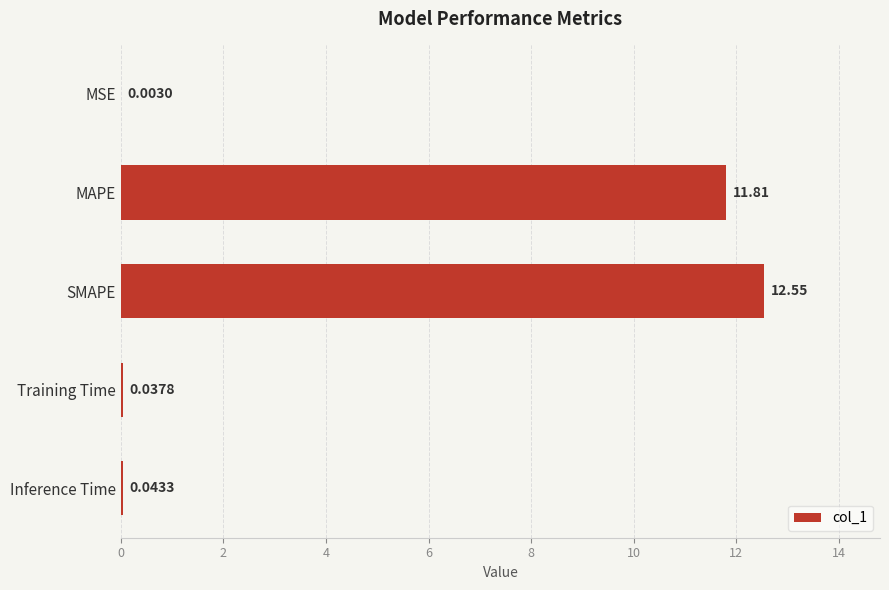

Where is the data nearest to the value 6?

MAPE